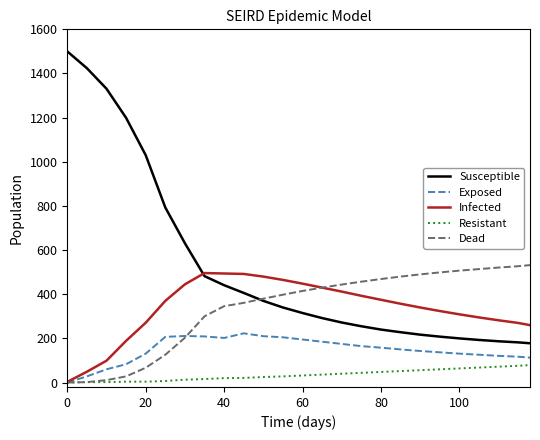

Which series has the widest spread of values?

Susceptible